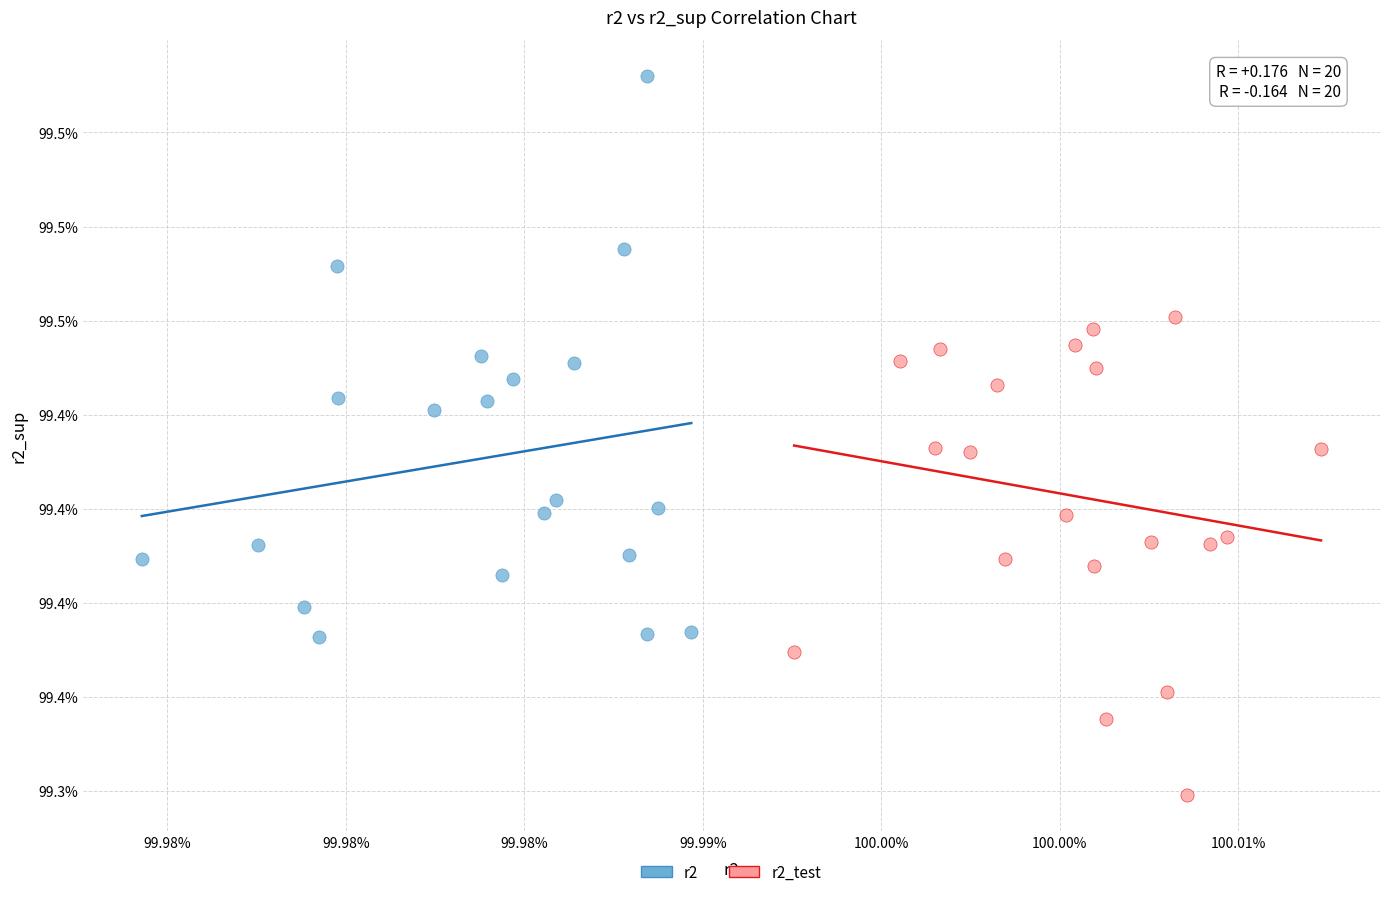

Which series has the widest spread of Y values?

r2